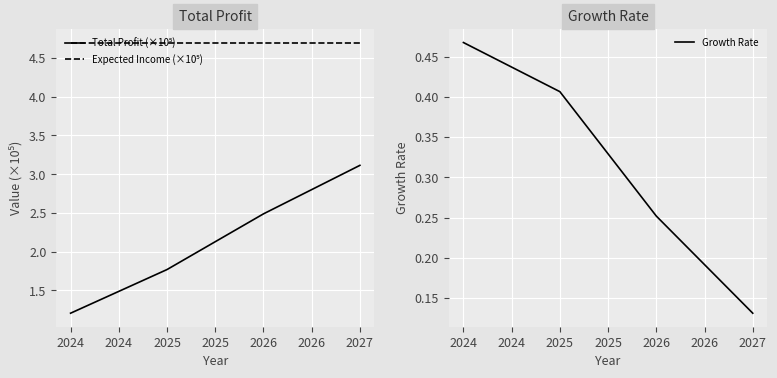

Count the Growth Rate values in the range 0 to 1.

4